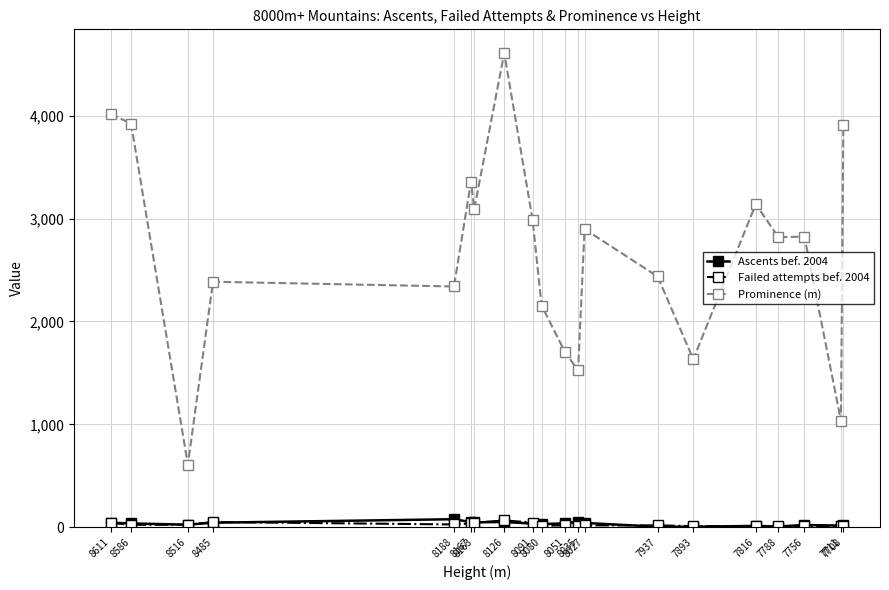

The value of Prominence (m) at 8035 is 1524. True or false?

True